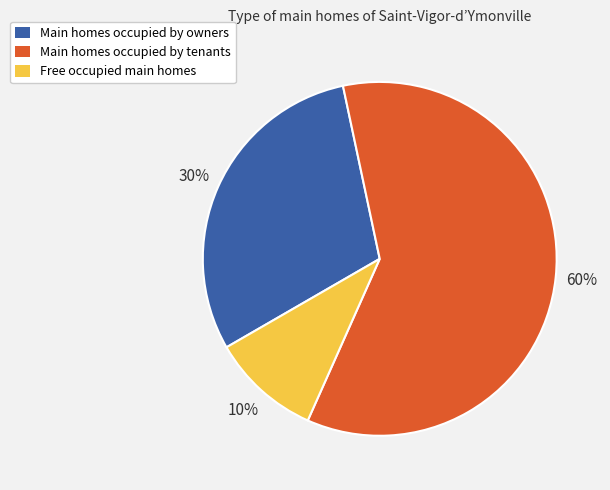

Between Main homes occupied by owners and Free occupied main homes, which is larger?

Main homes occupied by owners